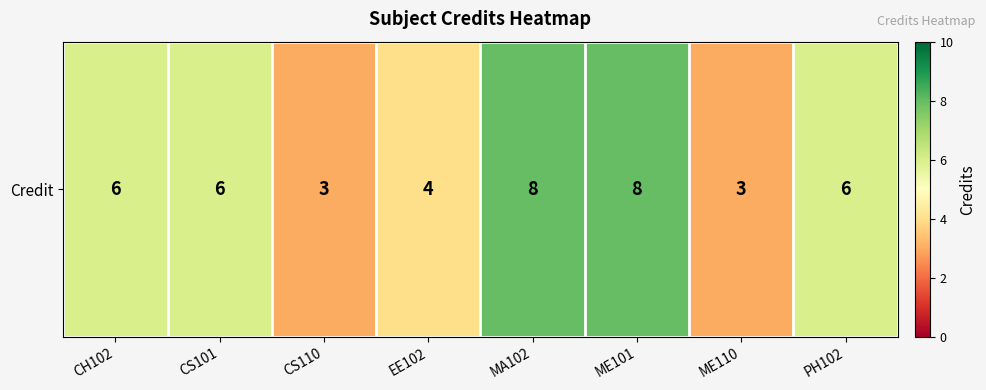

What is the change in value from CH102 to ME101?

+2